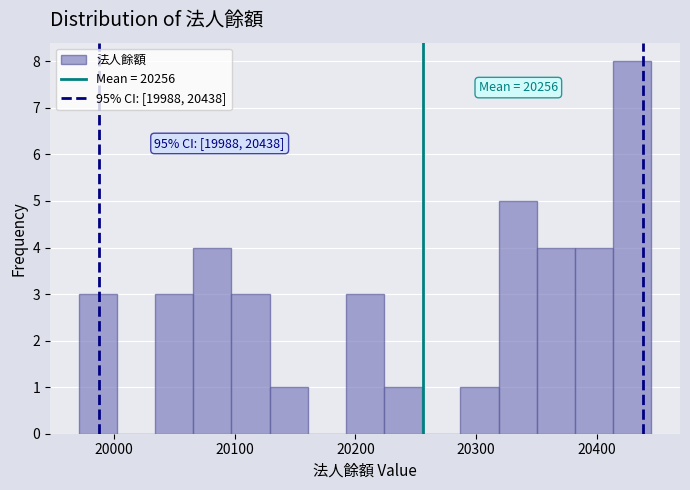

Around what value on the x-axis is the tallest bar? Give the approximate position of its centre, as read against the axis.

20430